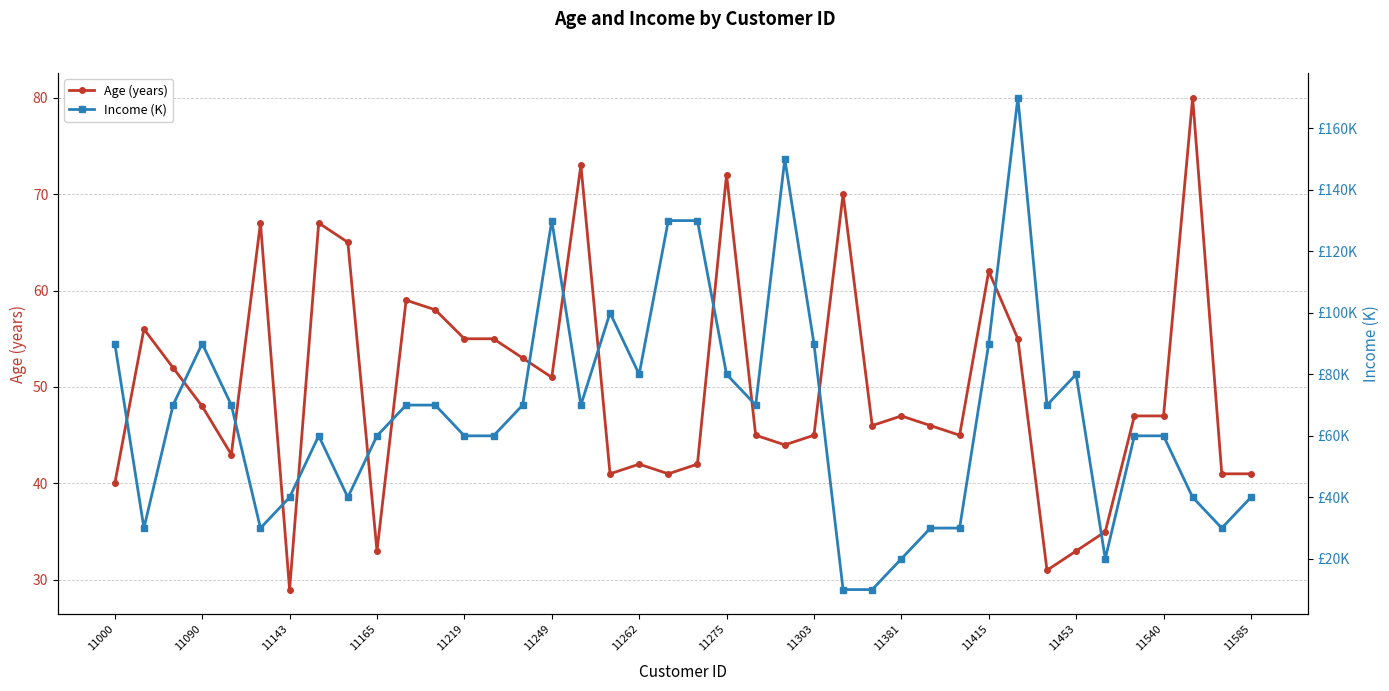

What is the highest value of the Age (years) series?

80